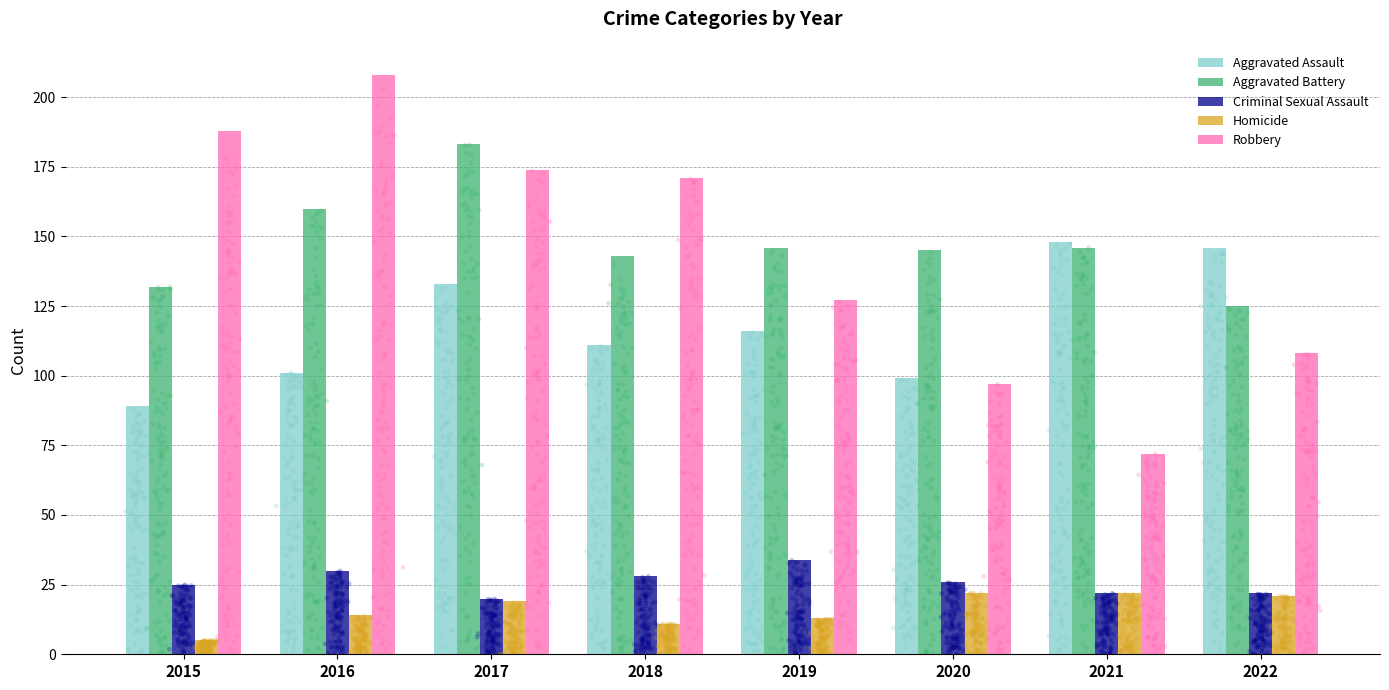

What are all the series names shown in the legend?

Aggravated Assault, Aggravated Battery, Criminal Sexual Assault, Homicide, Robbery